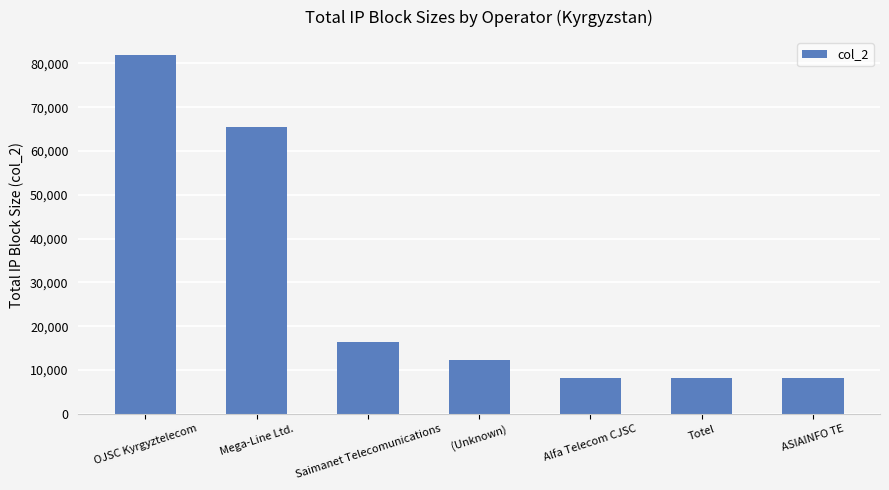

What is the label of the 5th bar from the left?

Alfa Telecom CJSC